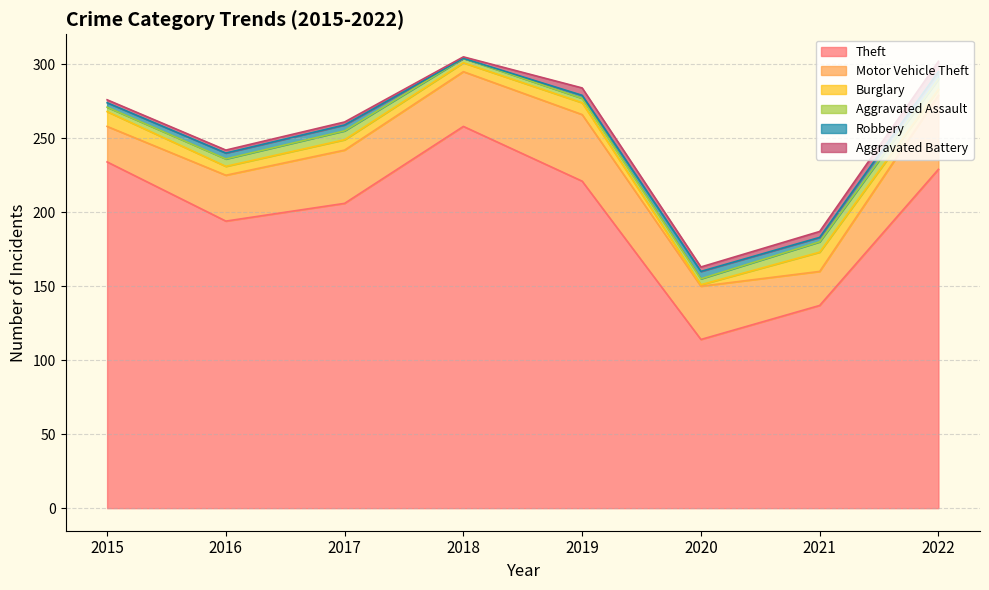

What is the difference between the maximum and minimum values in the Robbery series?

5